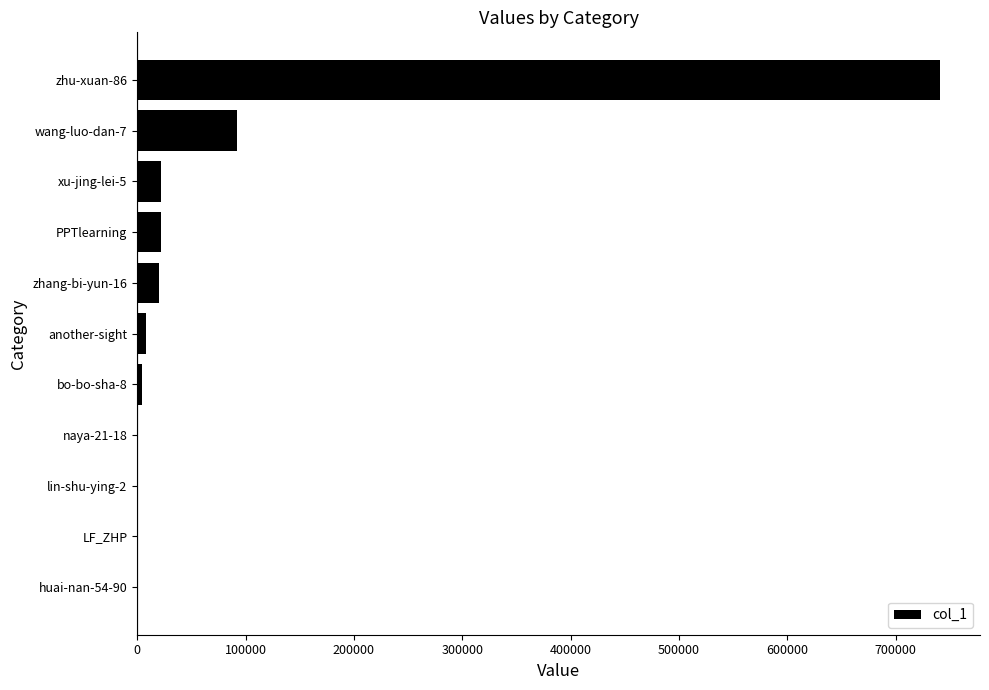

At which label is the value closest to 370398?

wang-luo-dan-7